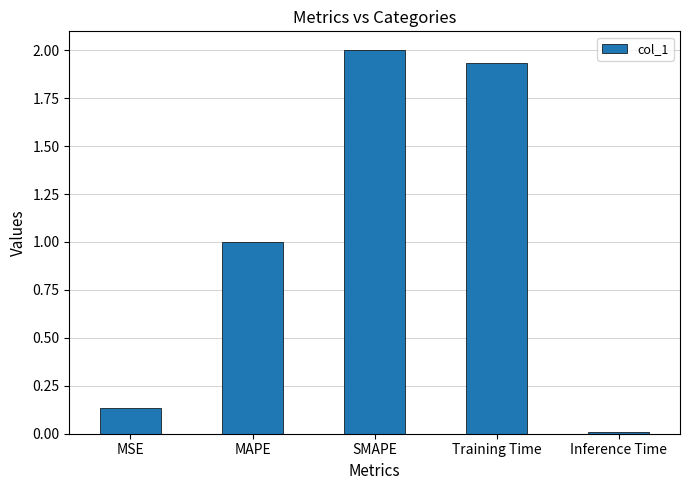

What is the change in value from MAPE to Inference Time?

-1.0